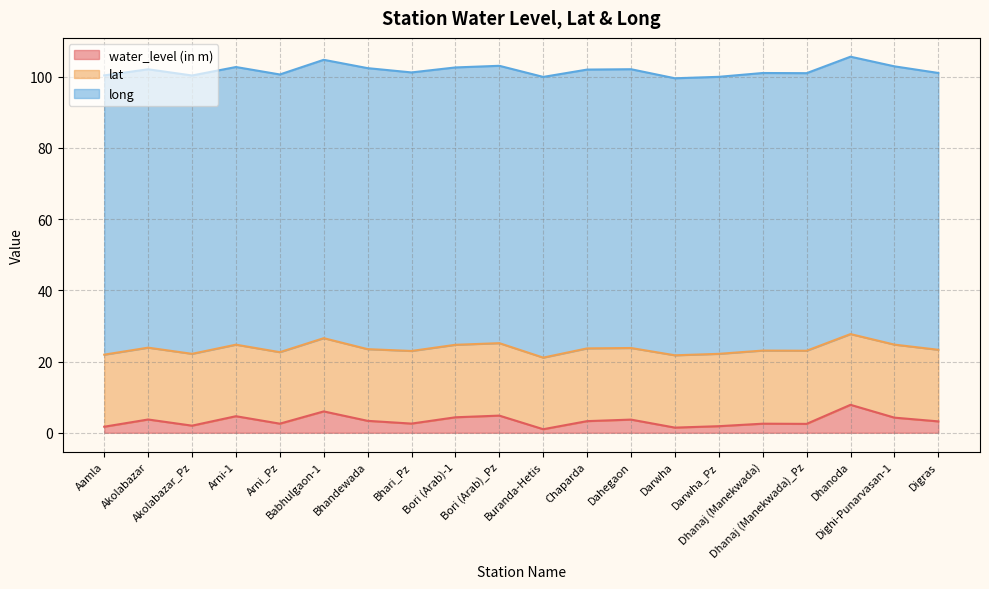

How many values in the lat series are below 20?

1